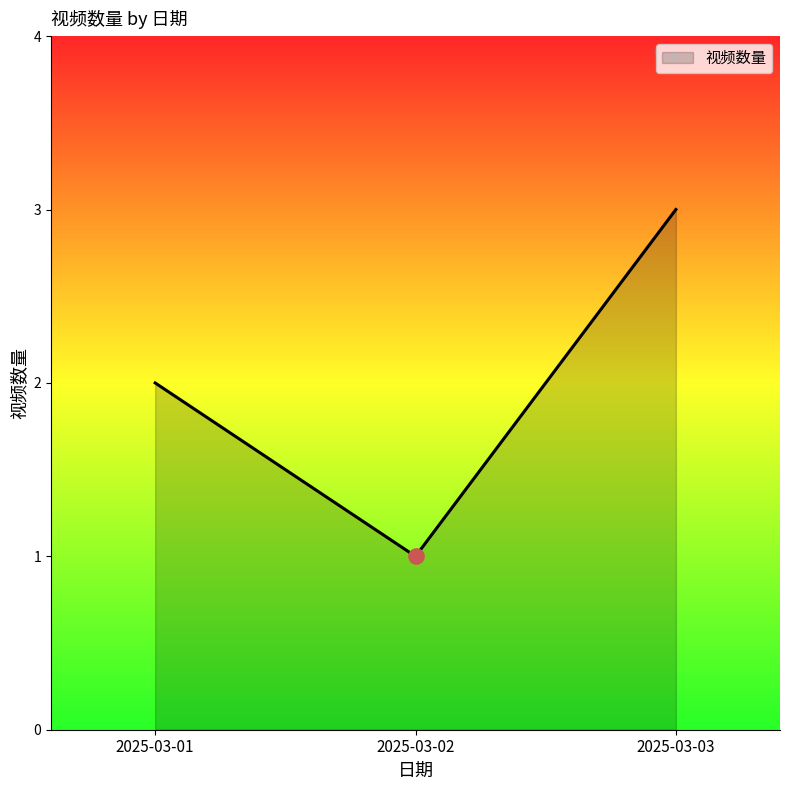

What is the change in value from 2025-03-02 to 2025-03-03?

+2